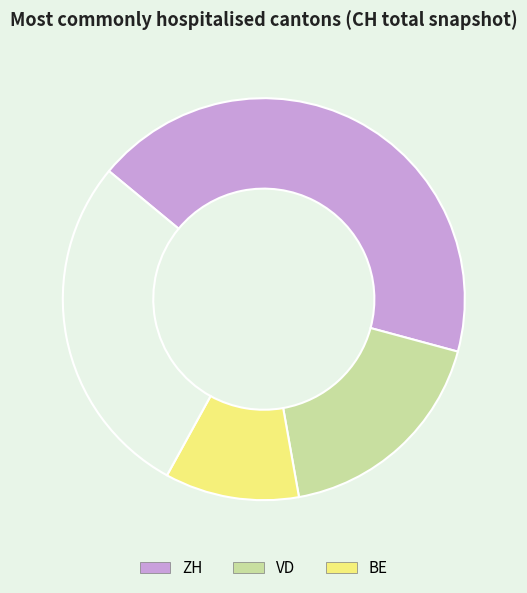

How many segments does this pie chart have?

4